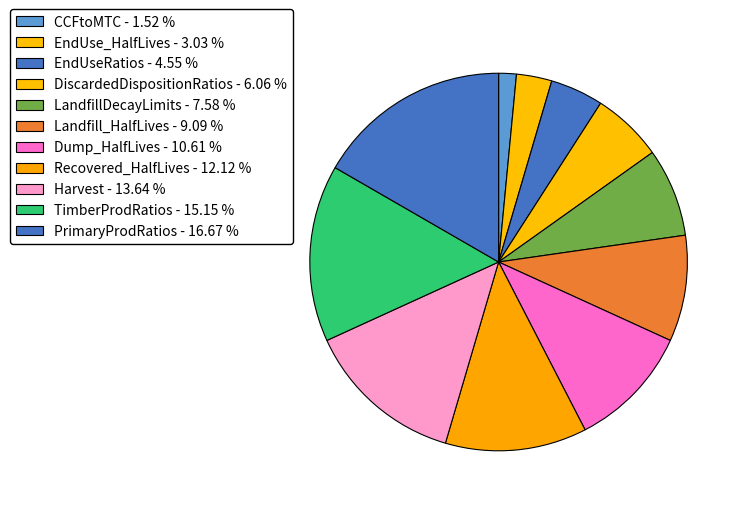

True or false: DiscardedDispositionRatios accounts for 6% of the total.

True